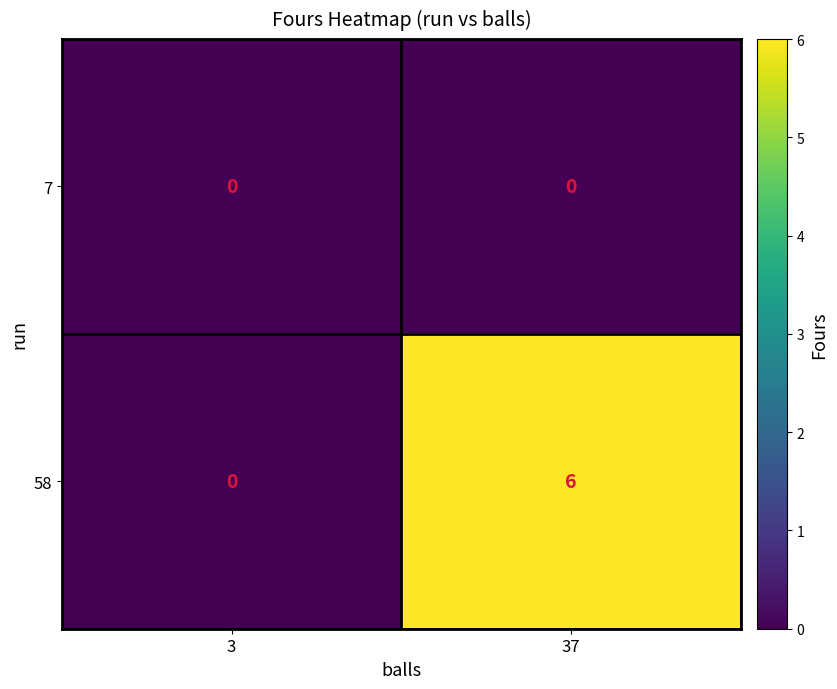

Rank the series by their average value, from highest to lowest.

58, 7